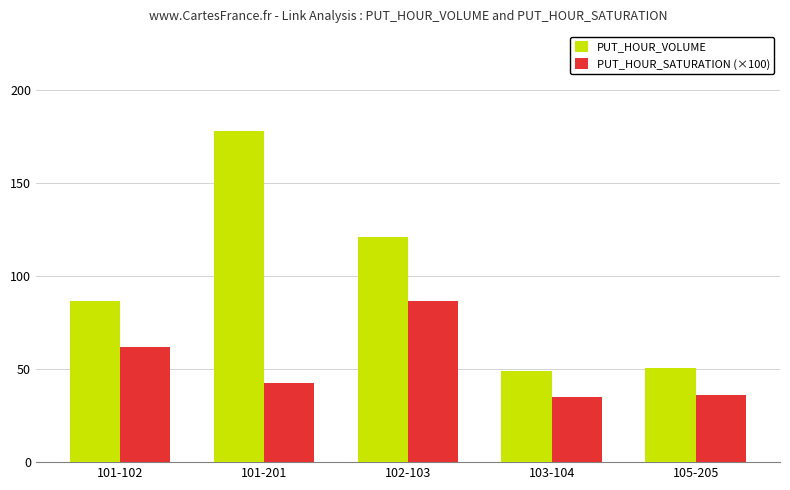

Which series has the widest spread of values?

PUT_HOUR_VOLUME